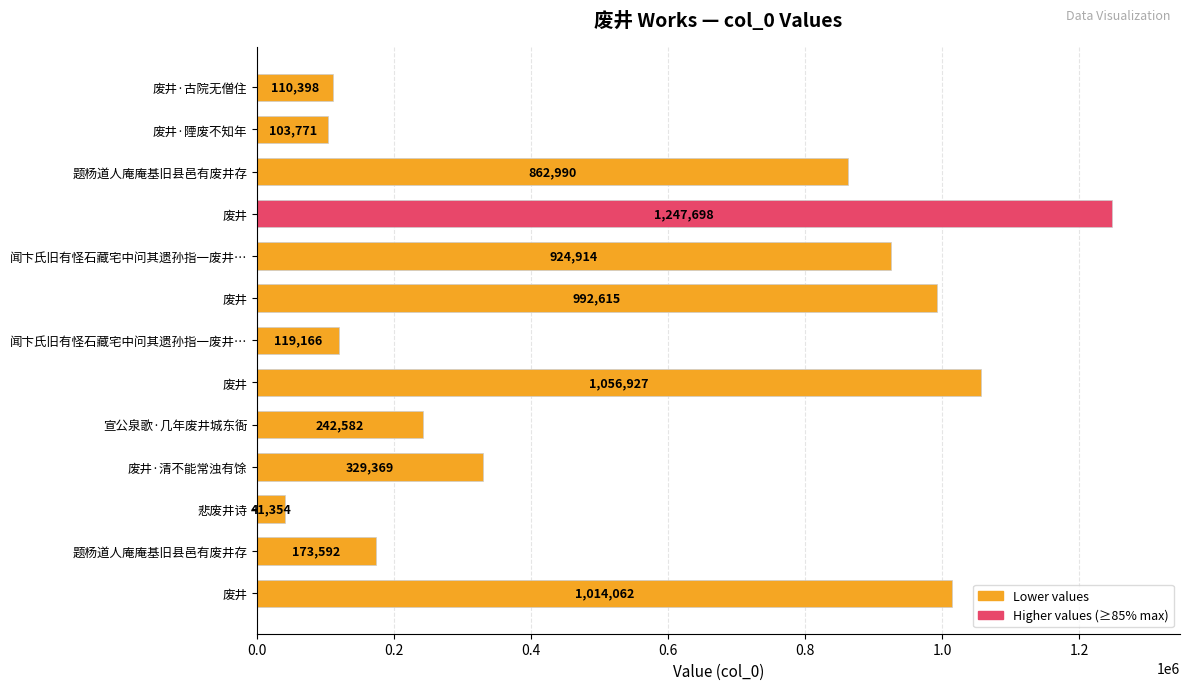

Which label corresponds to the smallest value in the chart?

悲废井诗